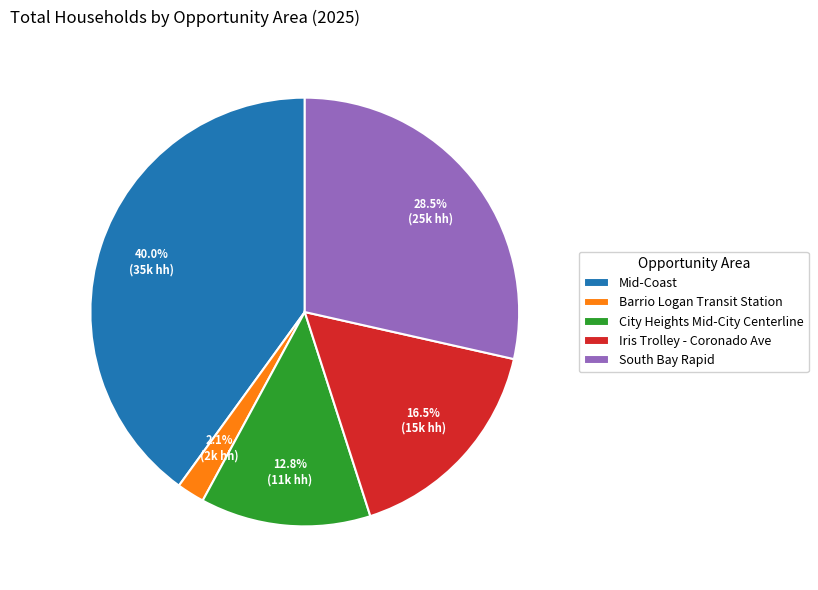

What is the largest slice in the pie chart?

Mid-Coast